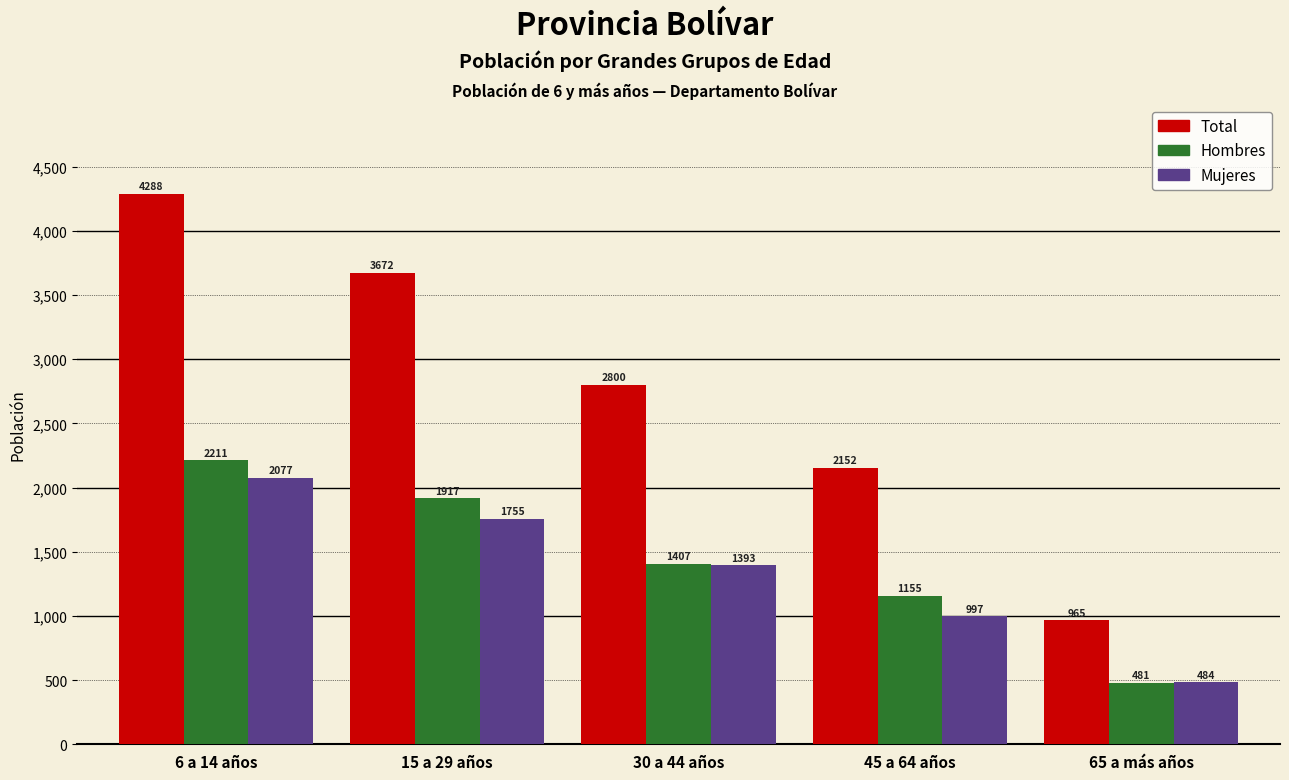

Reading left to right, transcribe all the data shown in this chart.

Total: 4288	3672	2800	2152	965
Hombres: 2211	1917	1407	1155	481
Mujeres: 2077	1755	1393	997	484